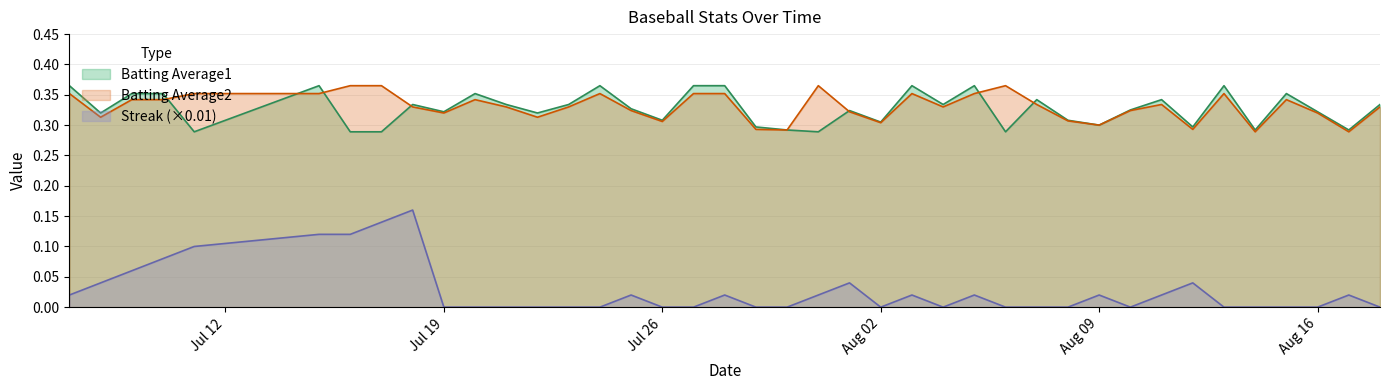

True or false: Batting Average1 and Streak (×0.01) cross at least once.

False